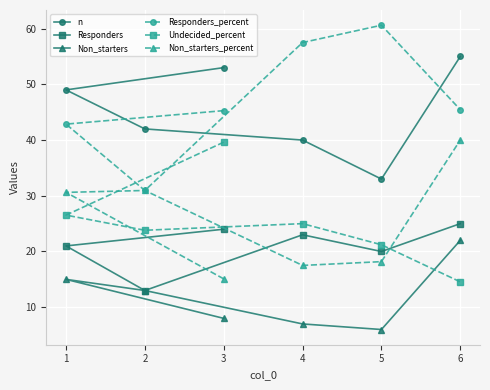

The value of Responders at 2 is 9.0. True or false?

False